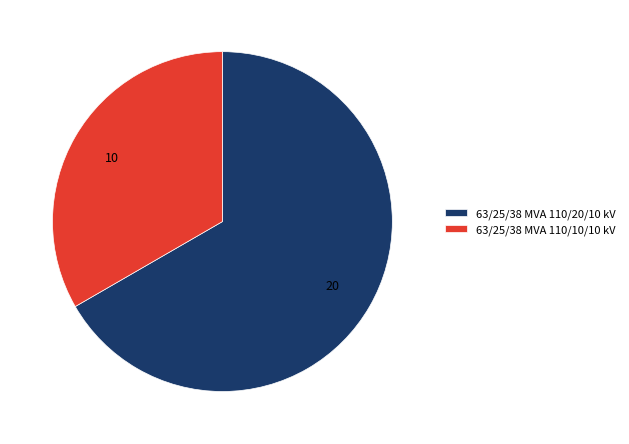

What is the ratio of the value at 63/25/38 MVA 110/20/10 kV to the value at 63/25/38 MVA 110/10/10 kV?

2.0